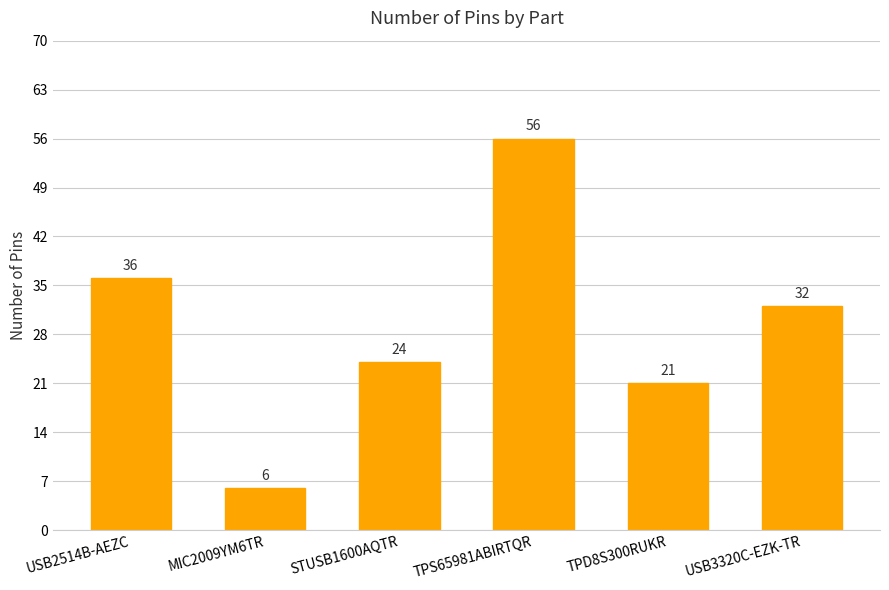

What is the value of the 3rd bar from the left?

24